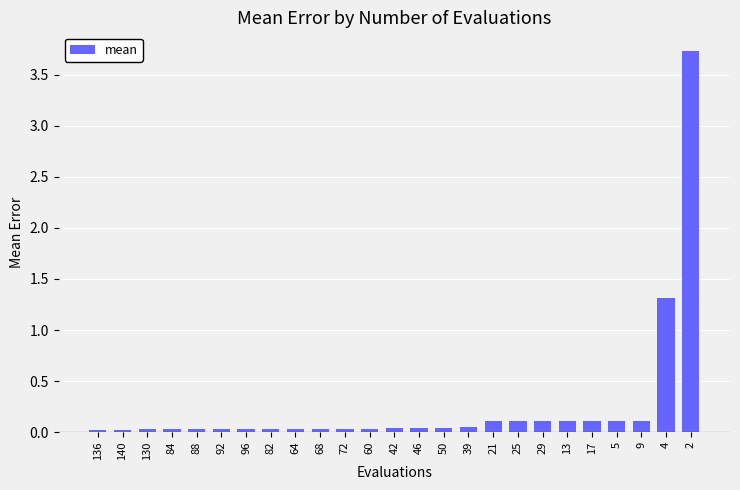

What is the greatest value displayed?

3.7